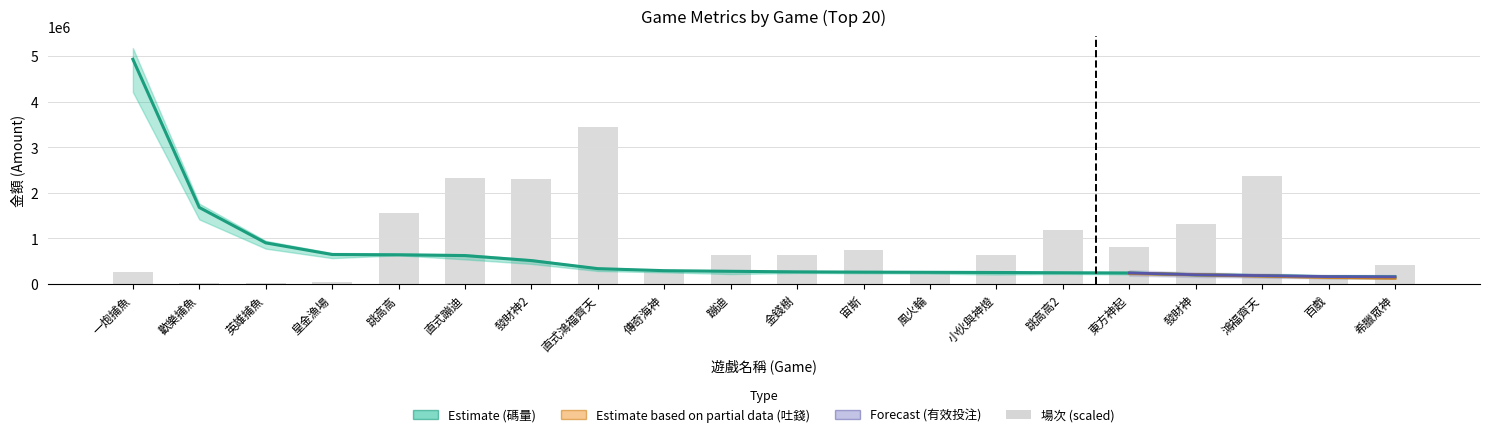

At how many categories does at least one series exceed 2734503?

1